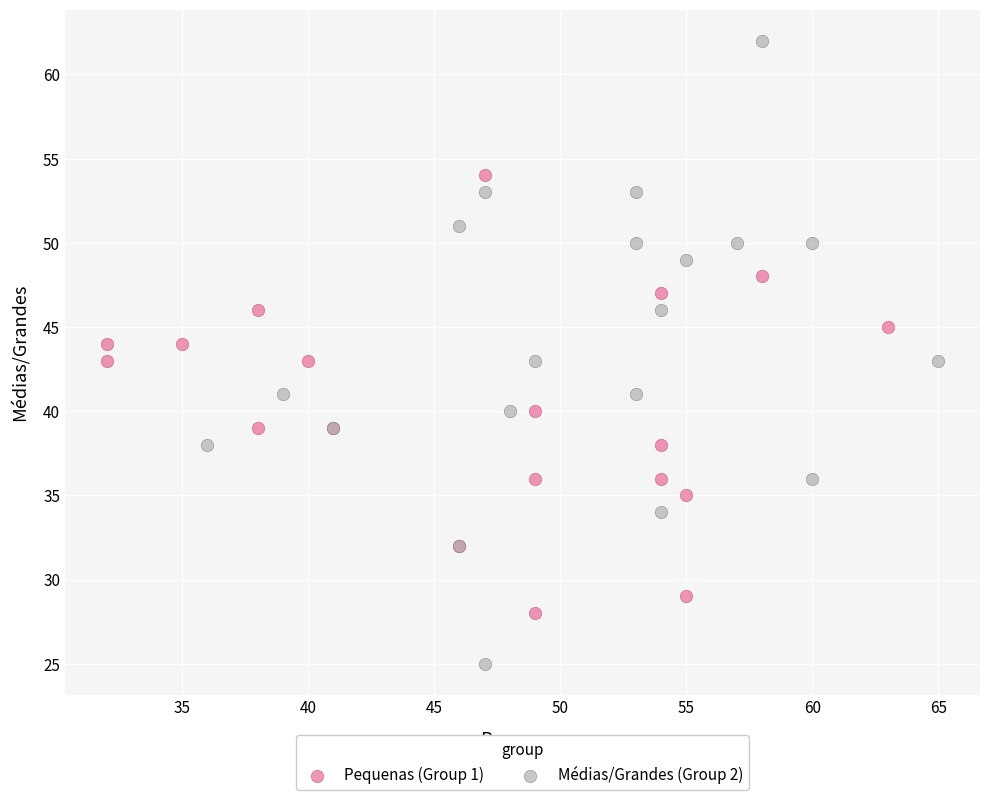

Which series contains the lowest Y value?

Médias/Grandes (Group 2)